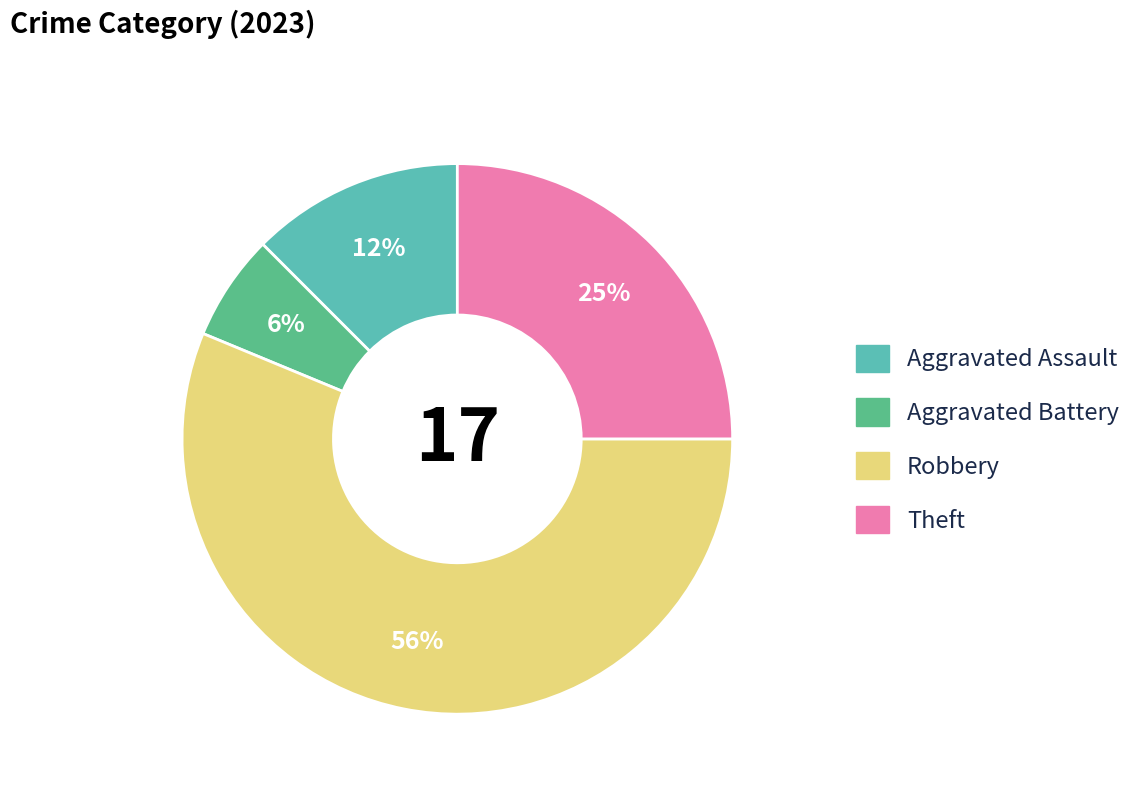

Which category accounts for the majority?

Robbery